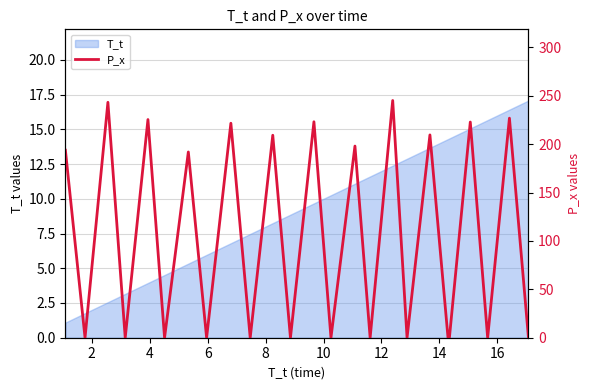

What is the highest value of the T_t series?

17.1